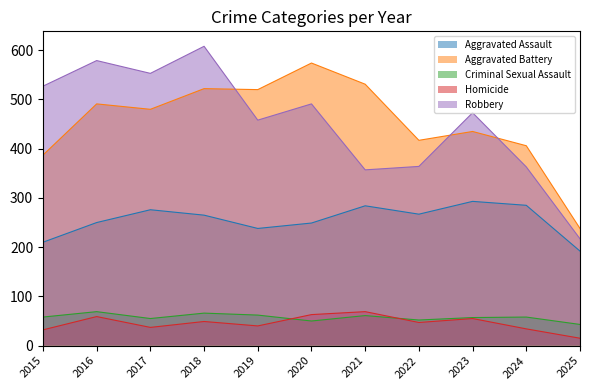

Where is Homicide nearest to the value 42?

2019